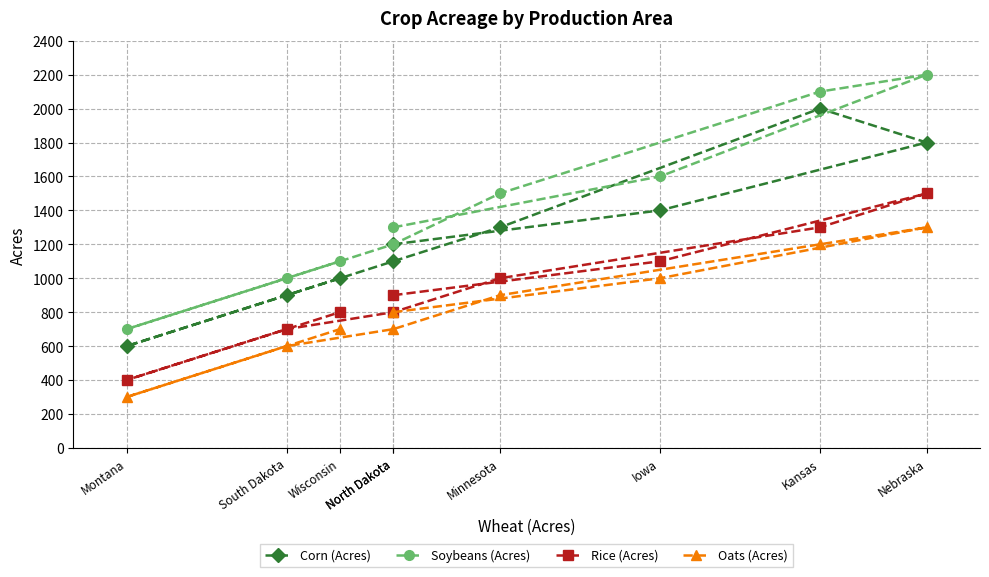

The Rice (Acres) series shows 474 at Wisconsin. True or false?

False